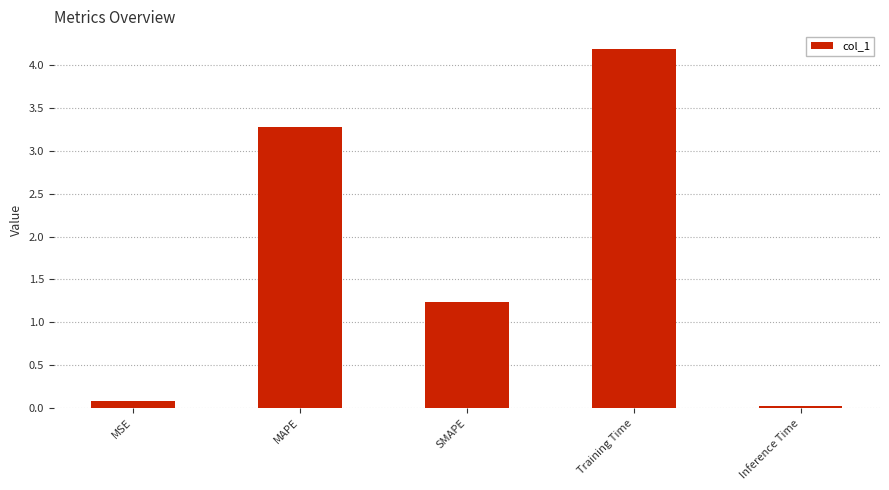

Rank the categories by value from highest to lowest.

Training Time, MAPE, SMAPE, MSE, Inference Time